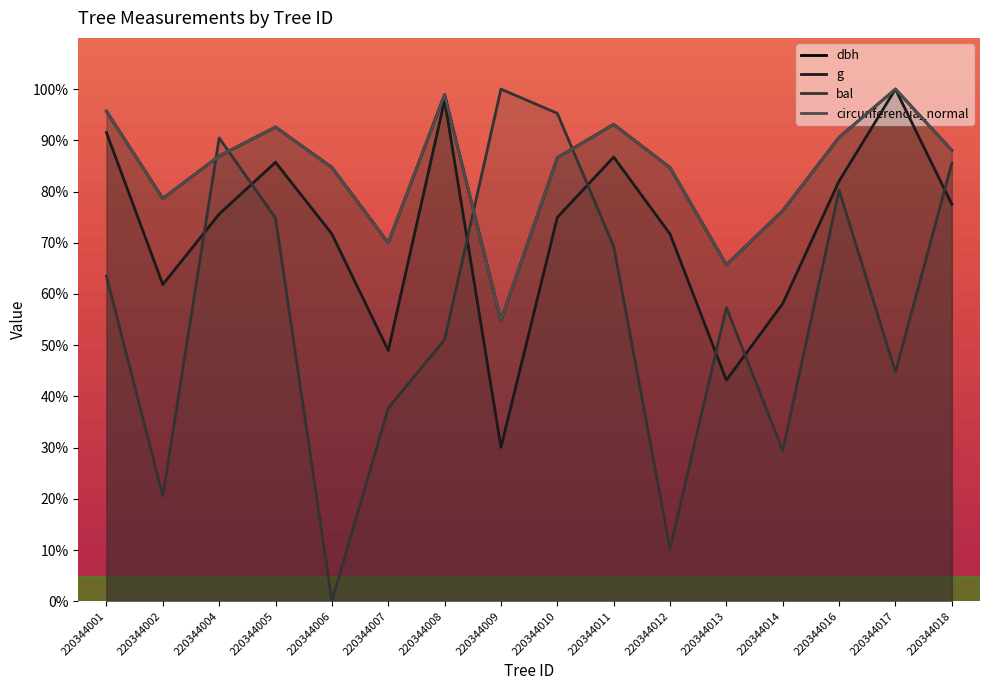

Where is g nearest to the value 65?

220344002